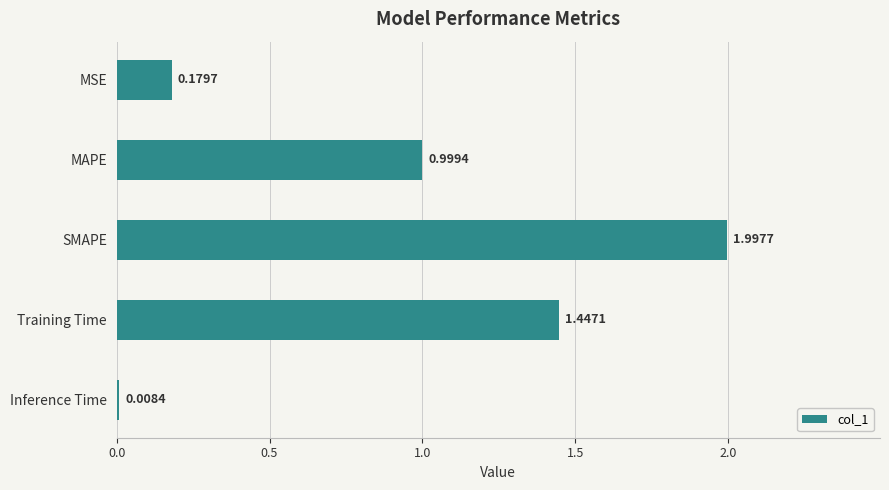

What is the label of the 3rd bar from the top?

SMAPE